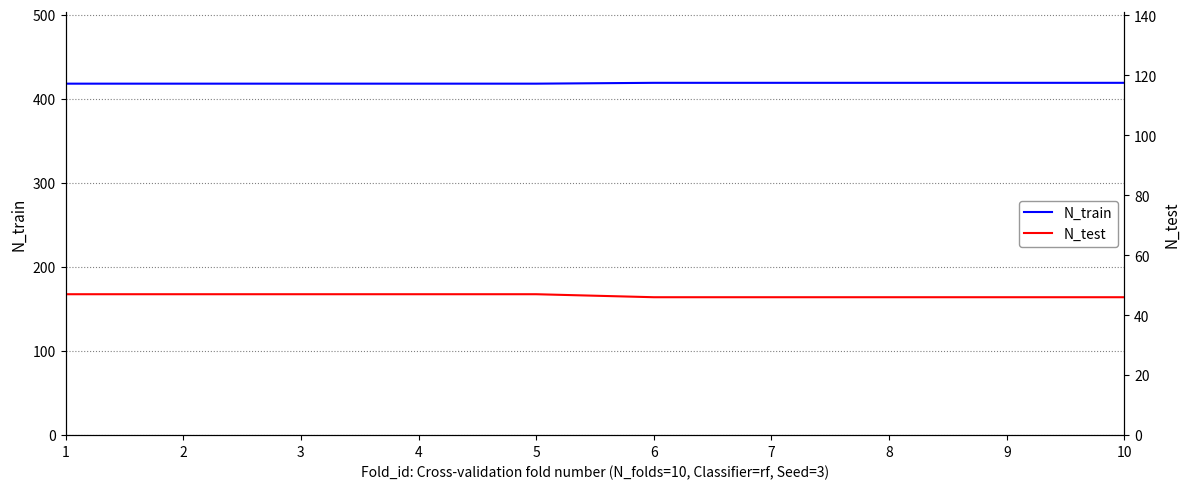

Reading right to left, list all the values displayed in this chart.

N_train: 419	419	419	419	419	418	418	418	418	418
N_test: 46	46	46	46	46	47	47	47	47	47